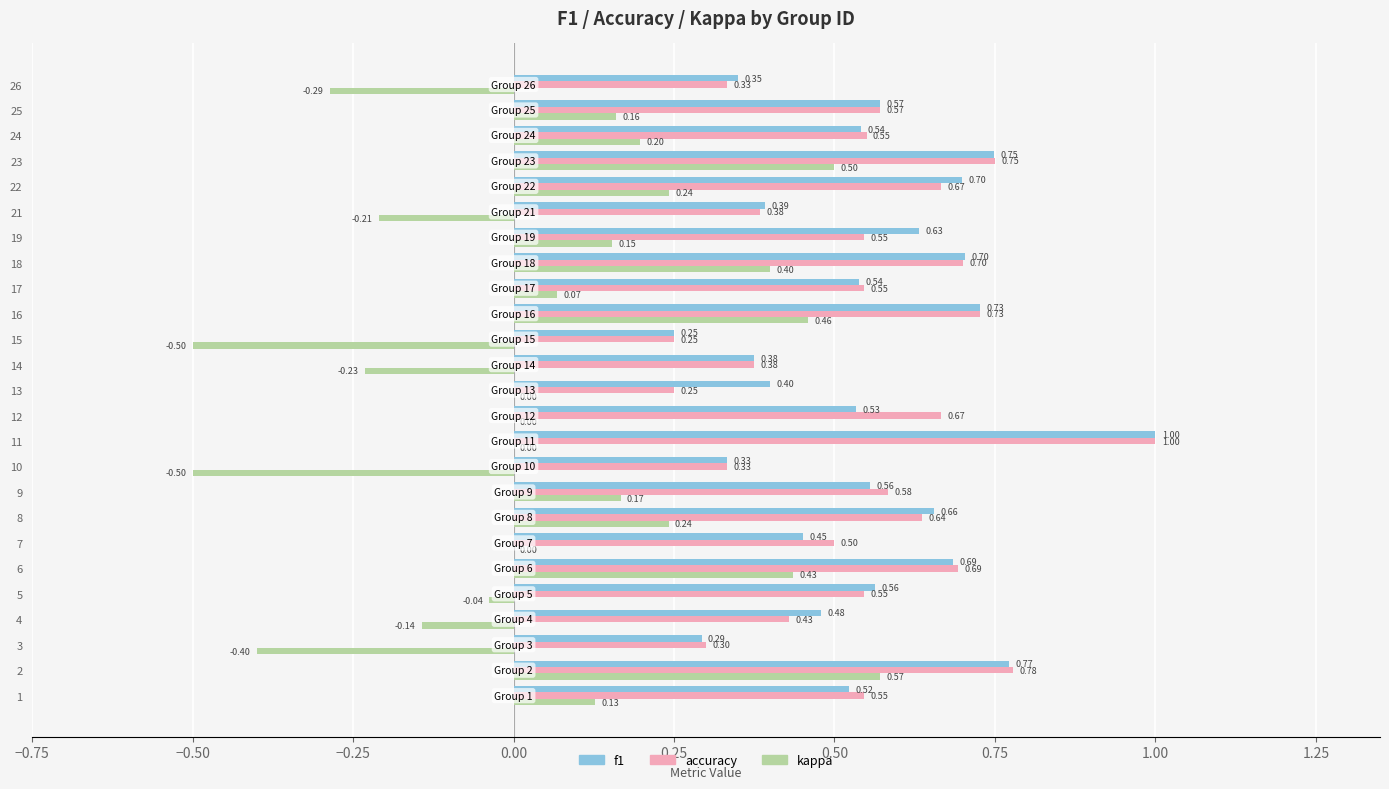

Which series changed the most between 21 and 25?

kappa